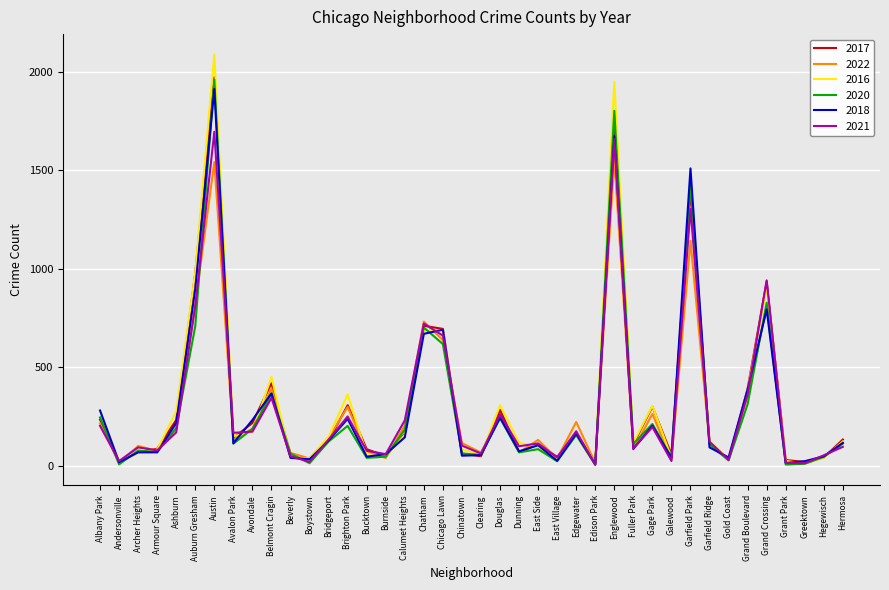

In 2017, how many points are higher than both neighbors (excluding endpoints)?

11